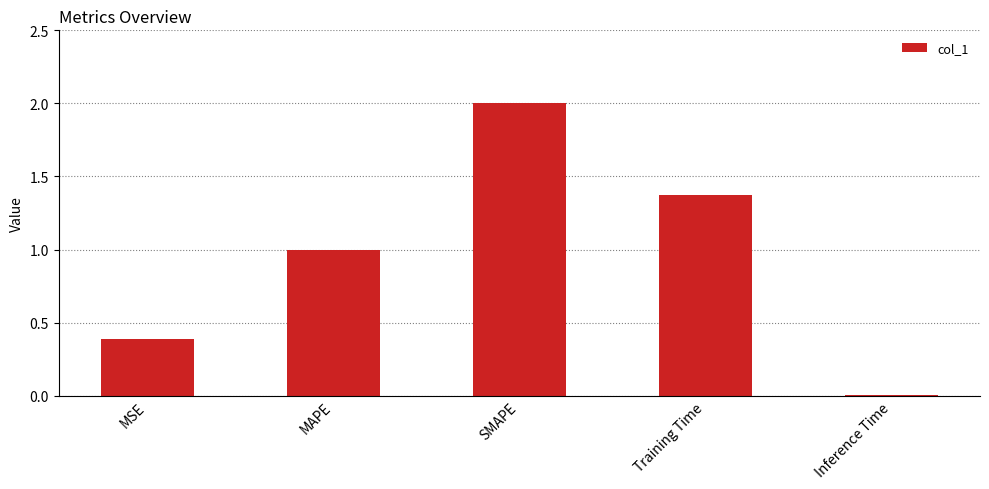

Which has a higher value, Training Time or MAPE?

Training Time